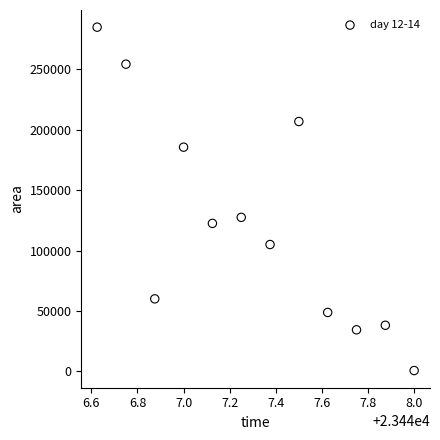

What Y value in the scatter plot is closest to 142812?

127500